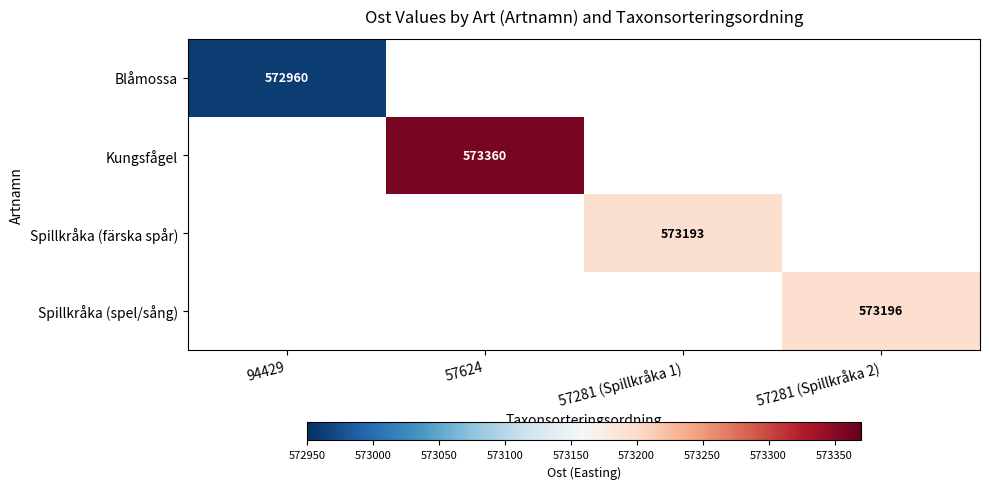

Is it true that Spillkråka (spel/sång) equals 1002698 at 57281 (Spillkråka 2)?

False